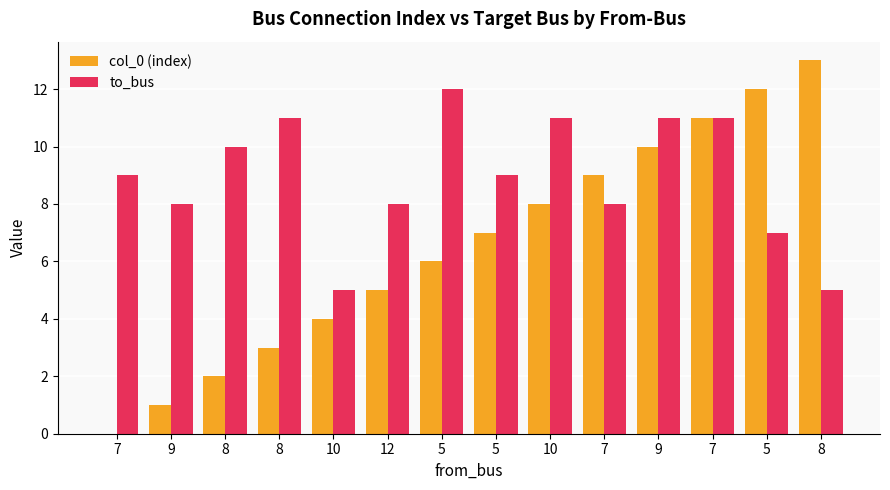

Reading right to left, extract all data points from this chart.

col_0 (index): 13	12	11	10	9	8	7	6	5	4	3	2	1	0
to_bus: 5	7	11	11	8	11	9	12	8	5	11	10	8	9